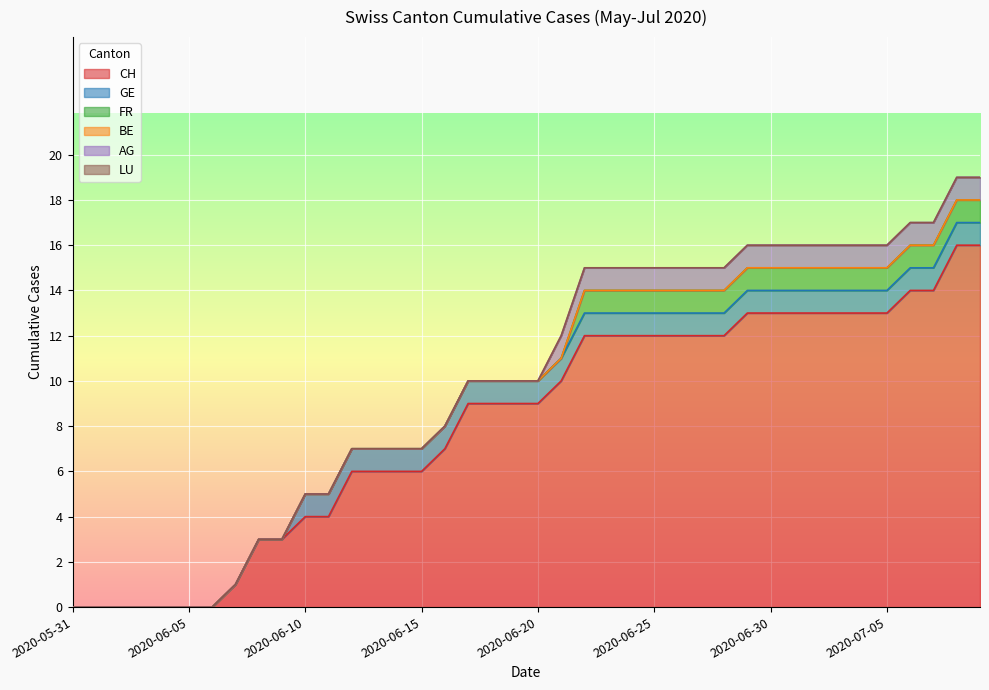

How many values in the FR series exceed 0?

18